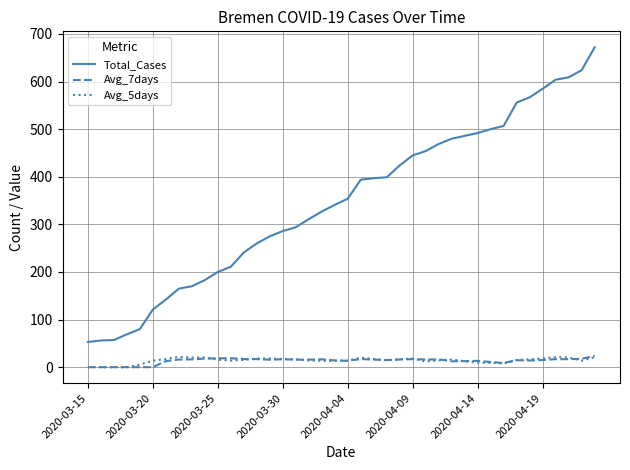

What is the minimum value for Total_Cases?

53.0